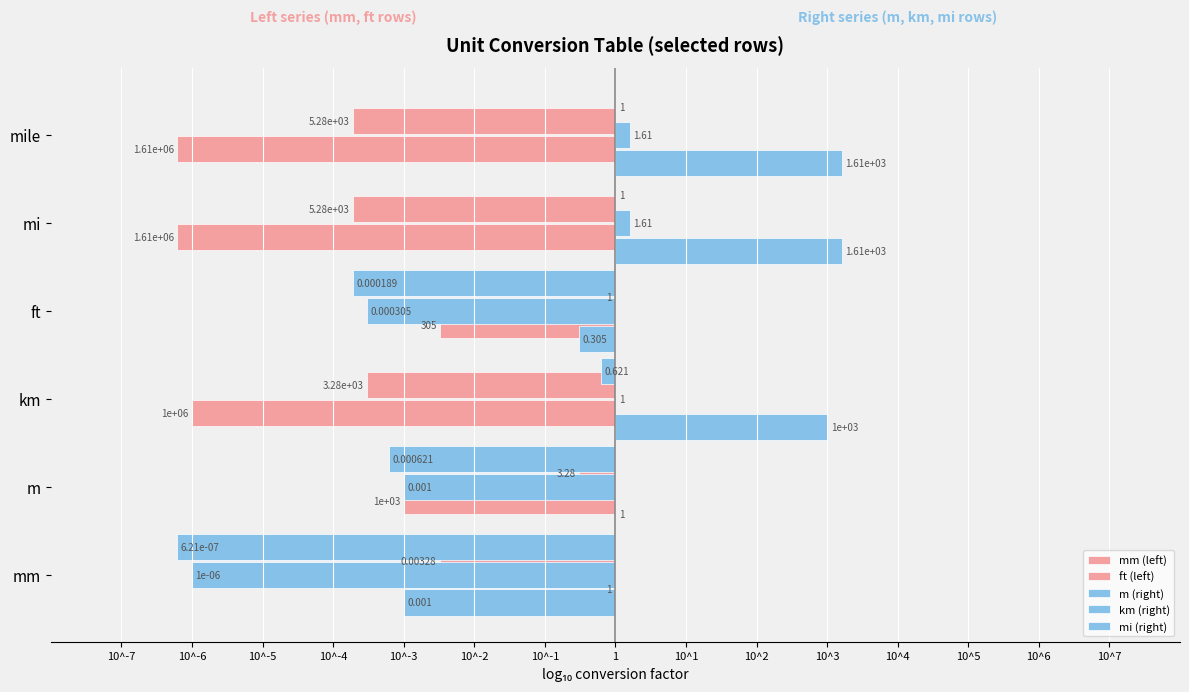

Reading left to right, transcribe all the data shown in this chart.

mm (left): 0.0	-3.0	-6.0	-2.5	-6.2	-6.2
ft (left): -2.5	-0.5	-3.5	0.0	-3.7	-3.7
m (right): -3.0	0.0	3.0	-0.5	3.2	3.2
km (right): -6.0	-3.0	0.0	-3.5	0.2	0.2
mi (right): -6.2	-3.2	-0.2	-3.7	0.0	0.0